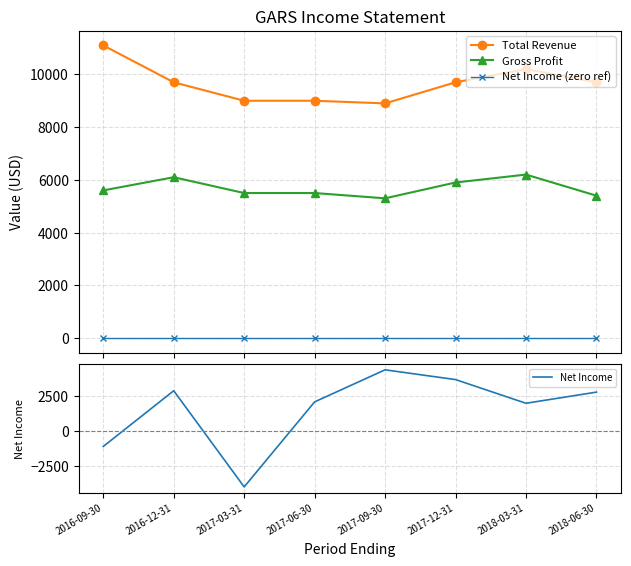

Reading right to left, extract all data points from this chart.

Total Revenue: 9700	10200	9700	8900	9000	9000	9700	11100
Gross Profit: 5400	6200	5900	5300	5500	5500	6100	5600
Net Income (zero ref): 0	0	0	0	0	0	0	0
Net Income: 2800	2000	3700	4400	2100	-4000	2900	-1100